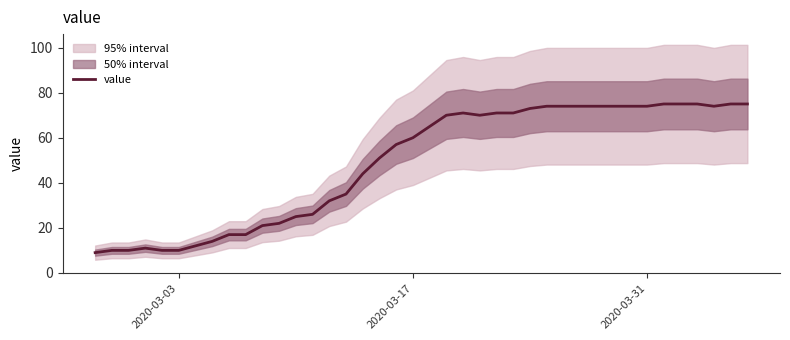

What is the lowest value of the value series?

9